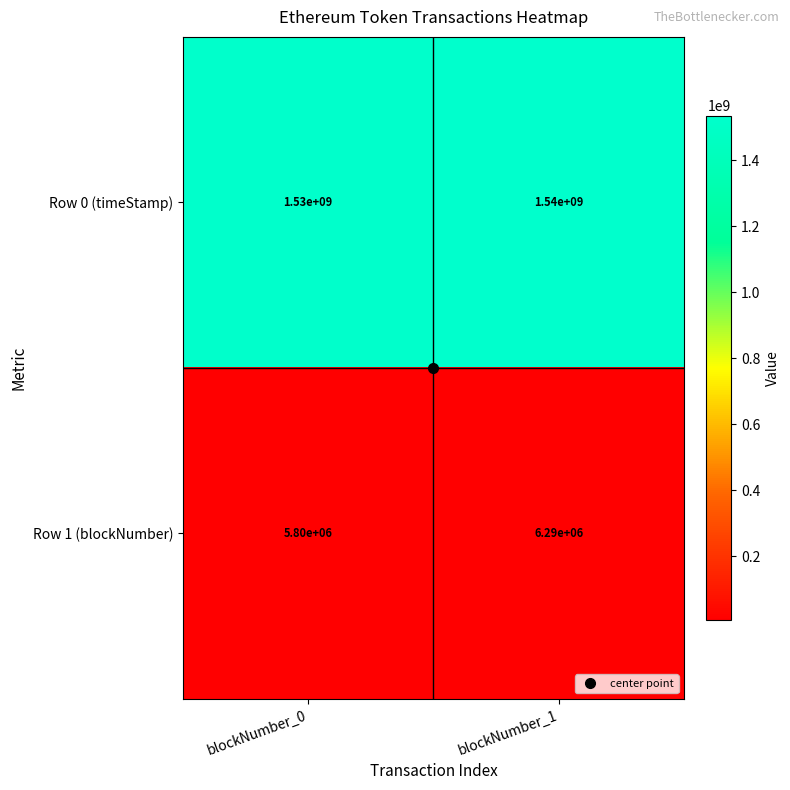

What is the spread (max minus min) of values at blockNumber_0?

1524200000